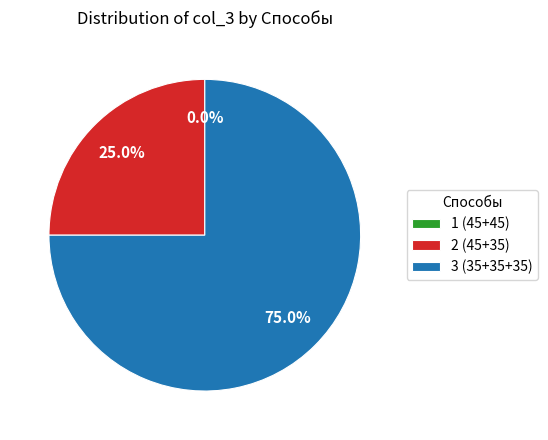

Which category has the smallest portion of the pie?

1 (45+45)